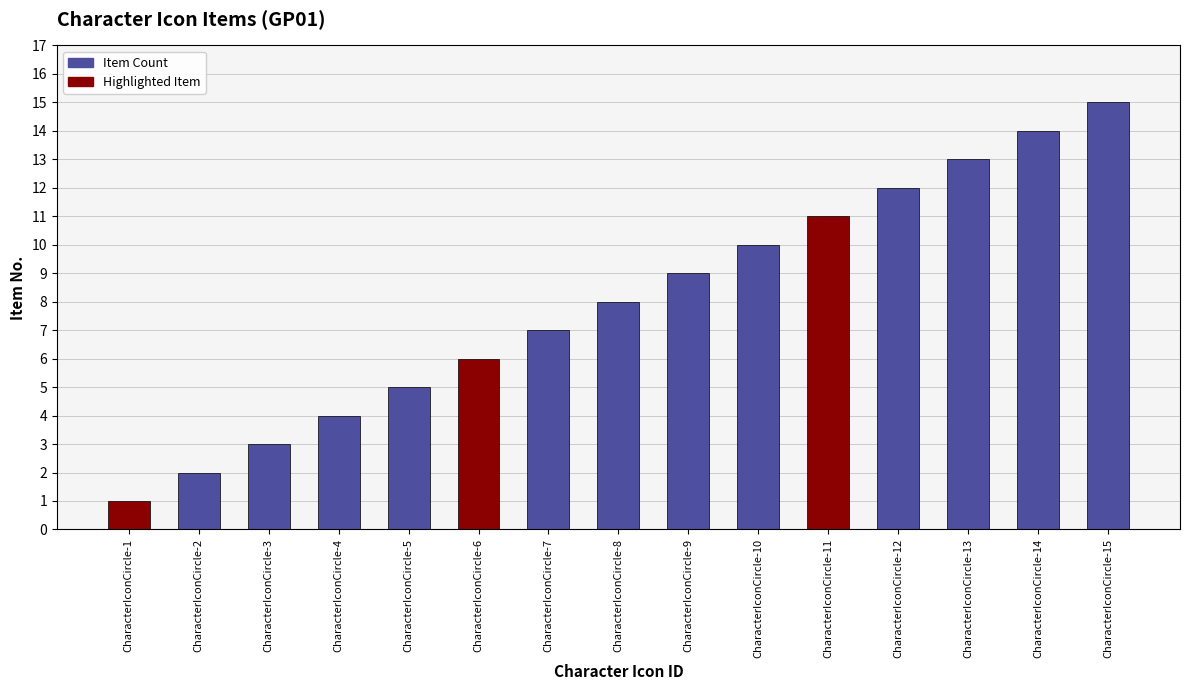

True or false: the data shows 4 at CharacterIconCircle-4.

True